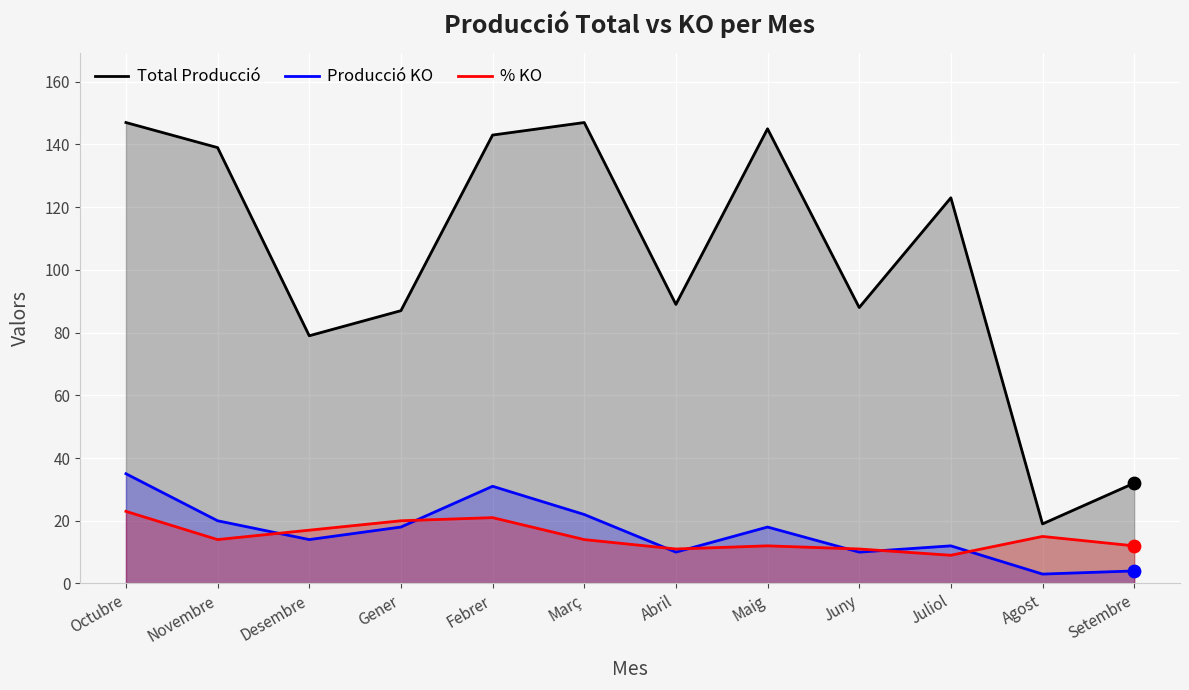

At which category is the sum across all series the highest?

Octubre